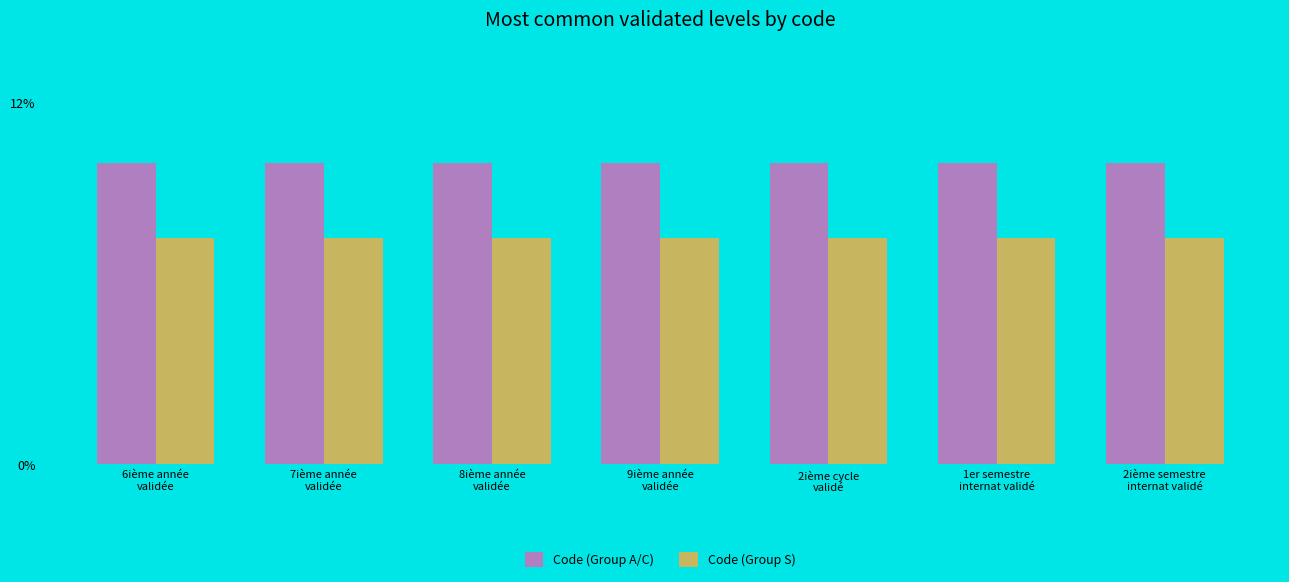

Between 7ième année
validée and 8ième année
validée, which is larger?

7ième année
validée